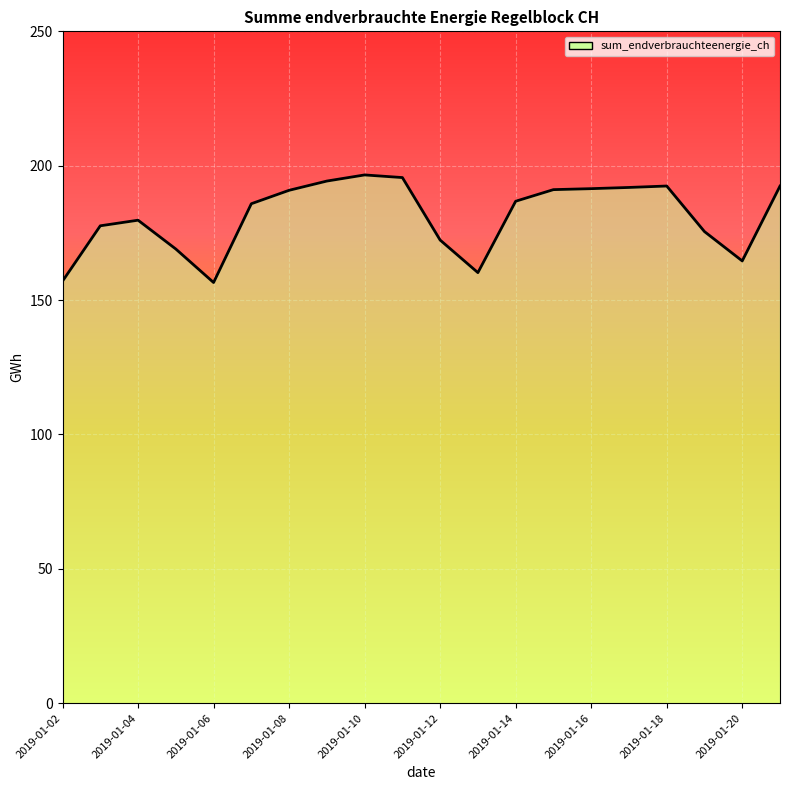

Where is the data nearest to the value 176?

2019-01-19